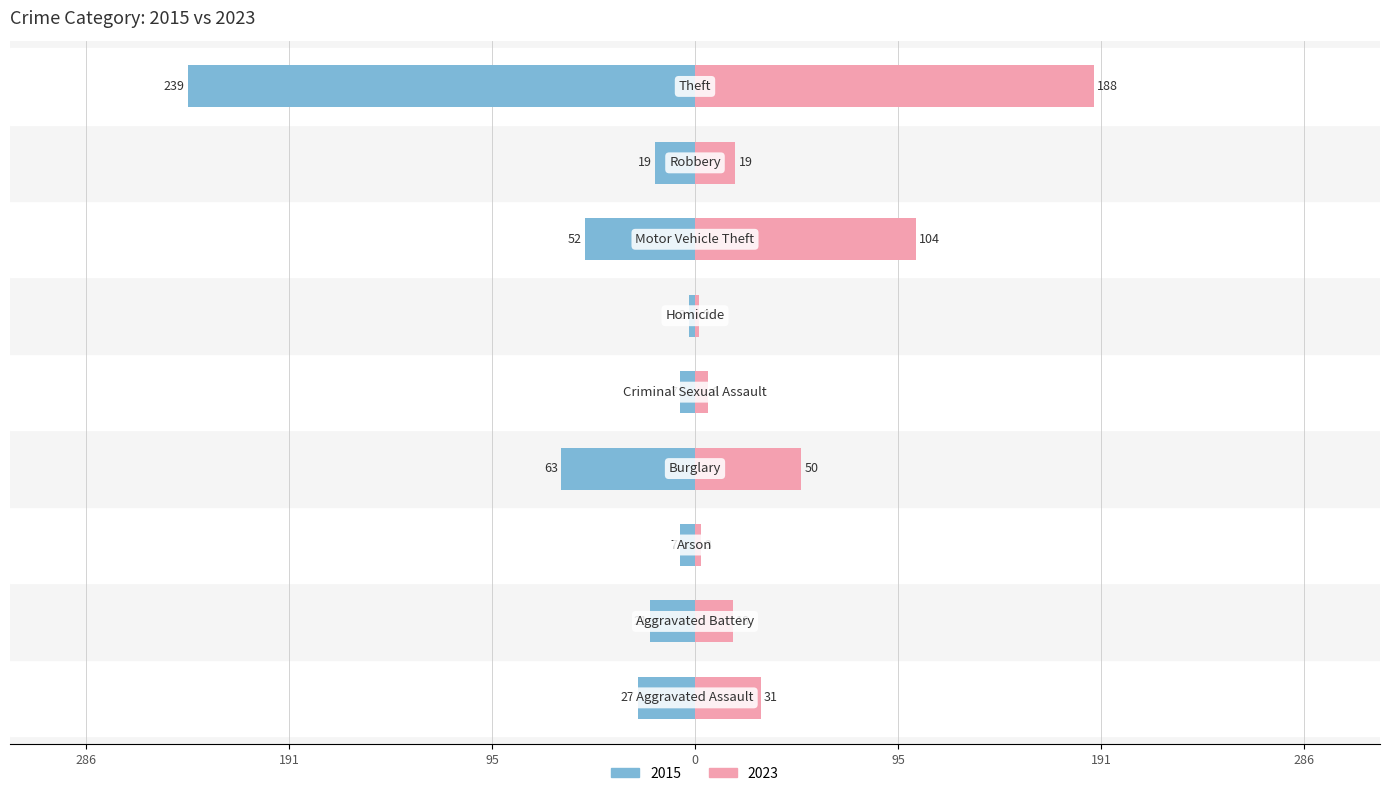

At which label does 2023 first exceed 19?

Aggravated Assault